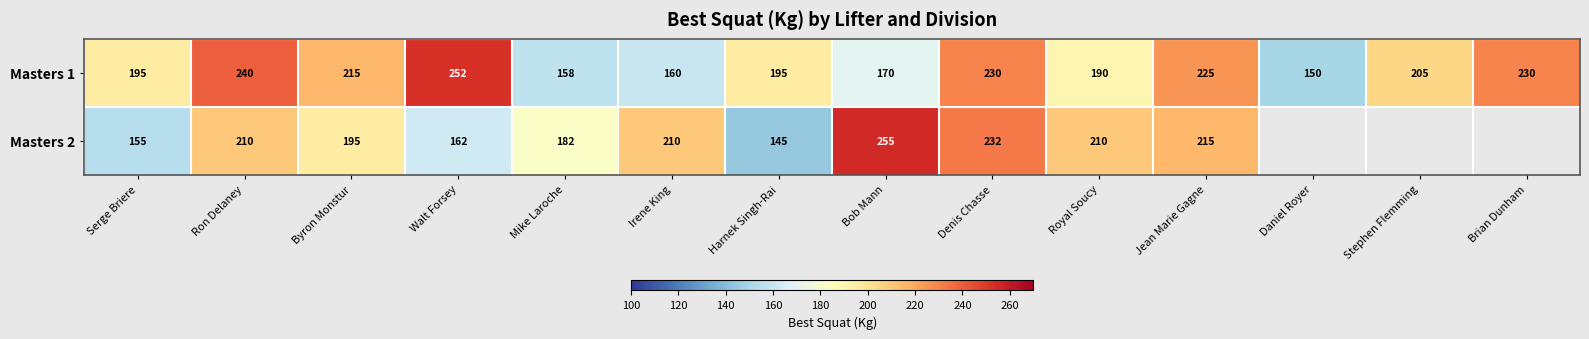

At which label does Masters 1 first exceed 205?

Ron Delaney